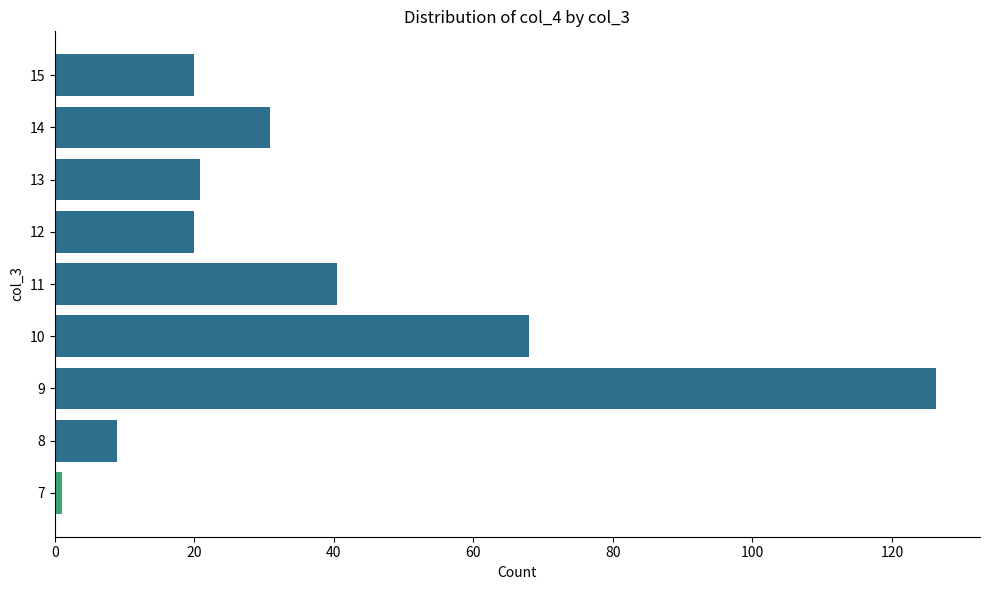

Read the value at 13.

20.9